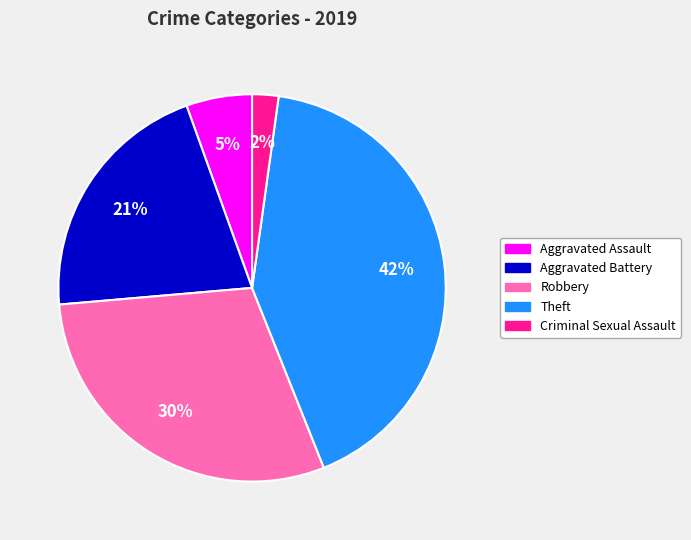

Is there a majority slice in this chart?

No